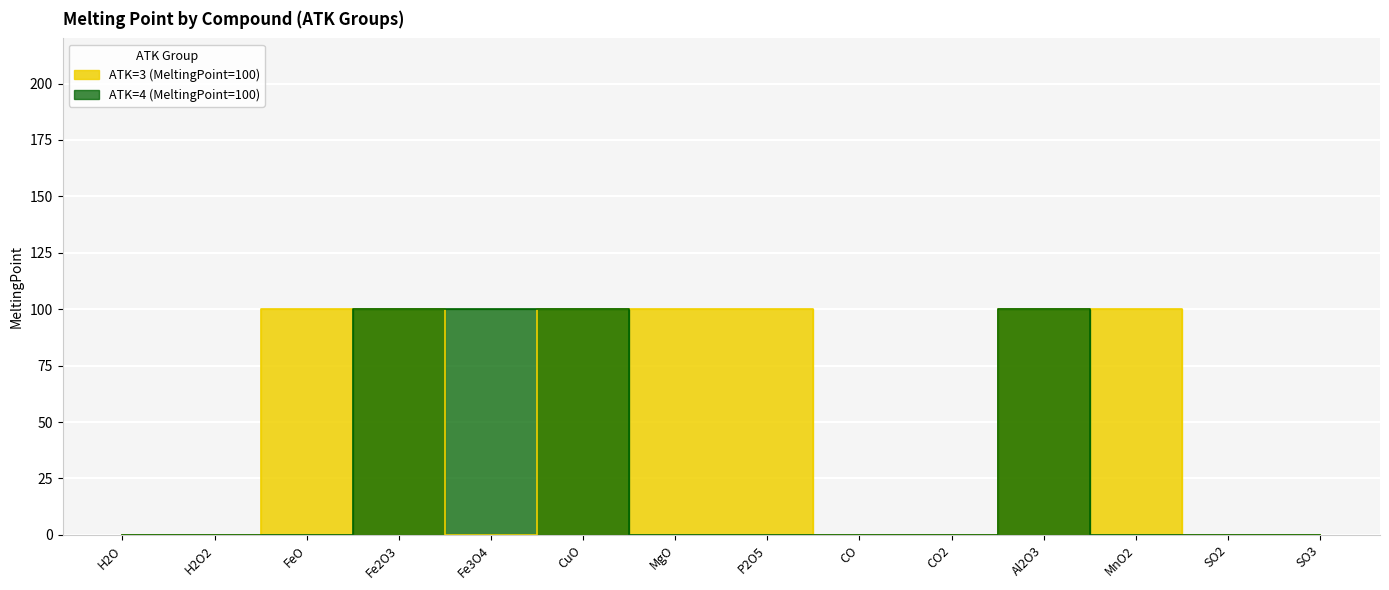

Which label corresponds to the smallest value in the chart?

H2O